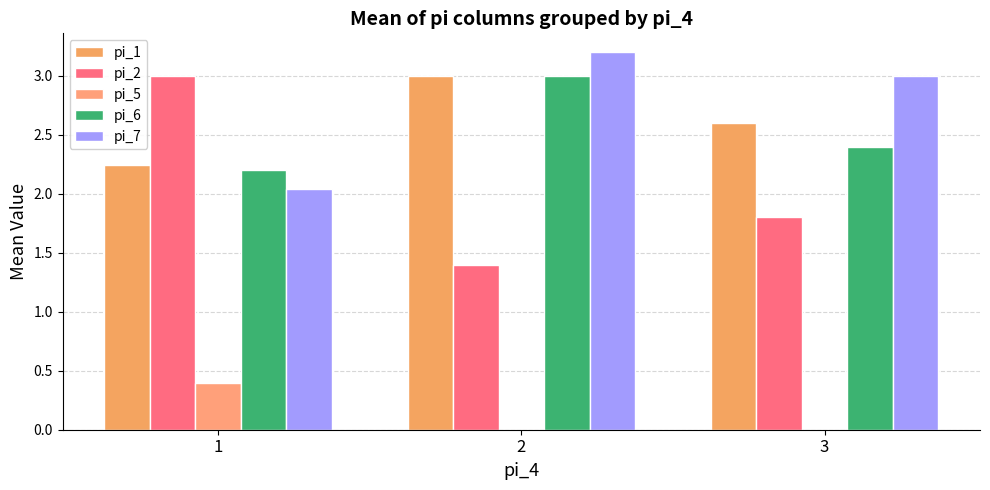

What is the total value across all series at 3?

9.8